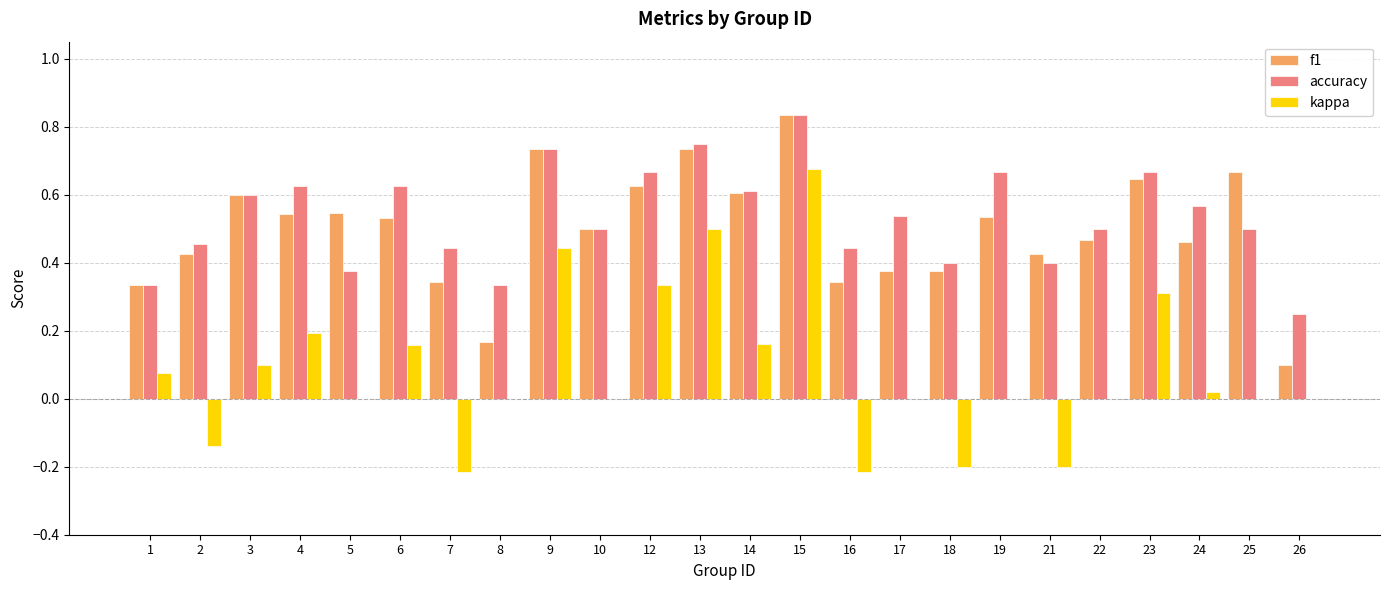

Is the value of kappa at 9 greater than the value of f1 at 2?

Yes